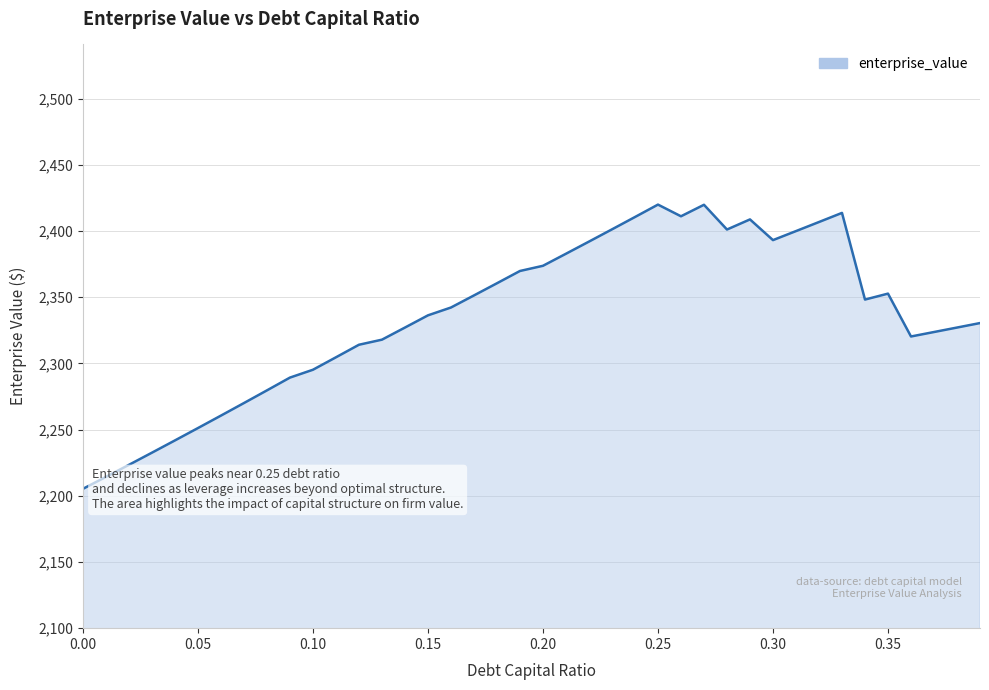

What is the smallest value displayed?

2205.3